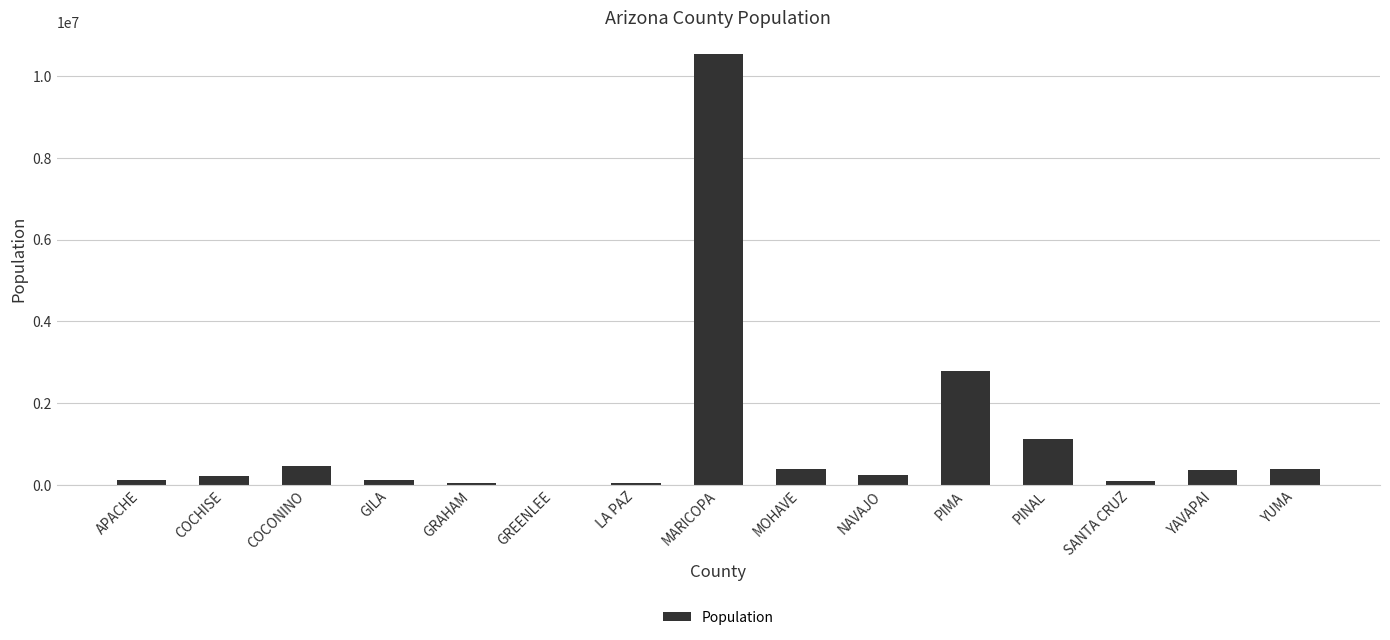

Where is the data nearest to the value 5278621?

PIMA